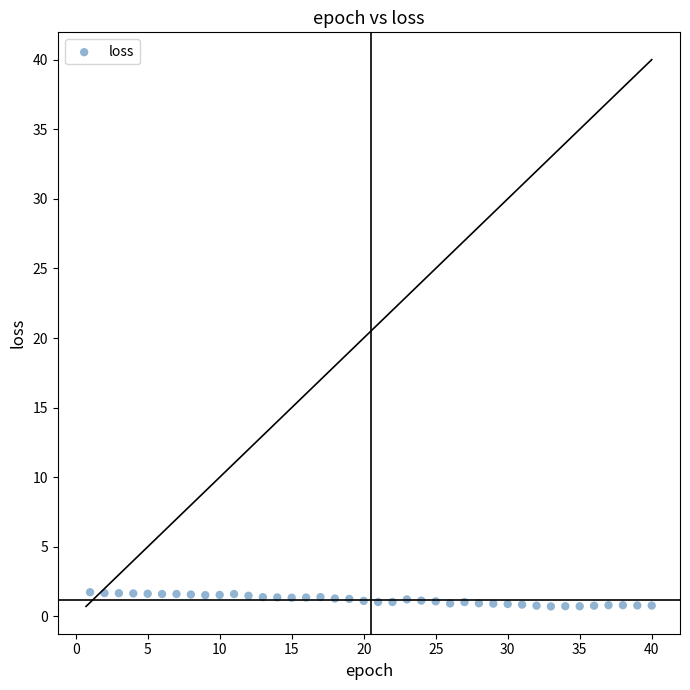

What is the range of X values (max minus min)?

39.0